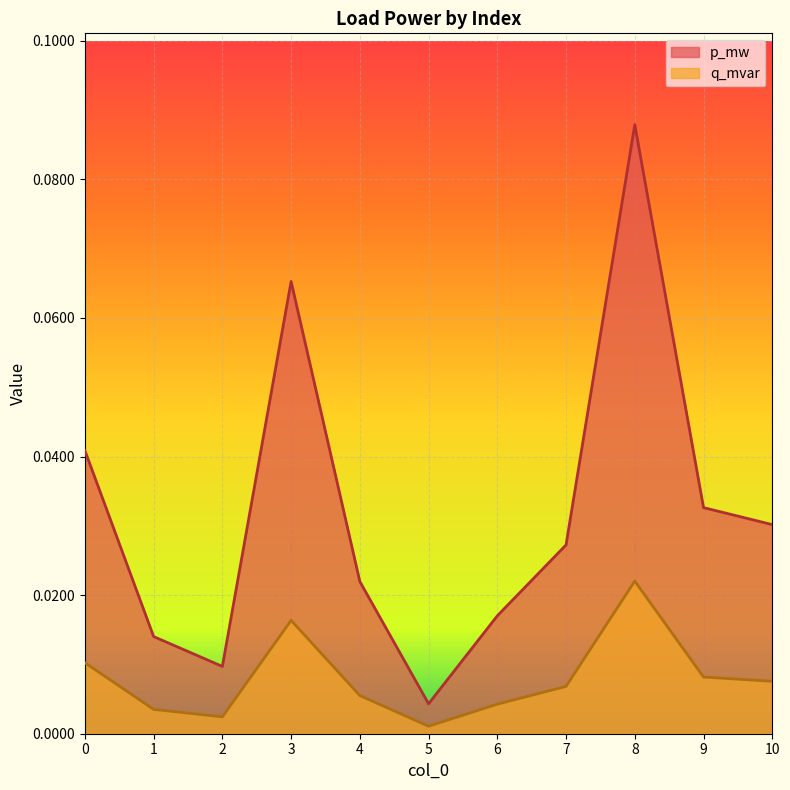

How many distinct data groups are displayed?

2